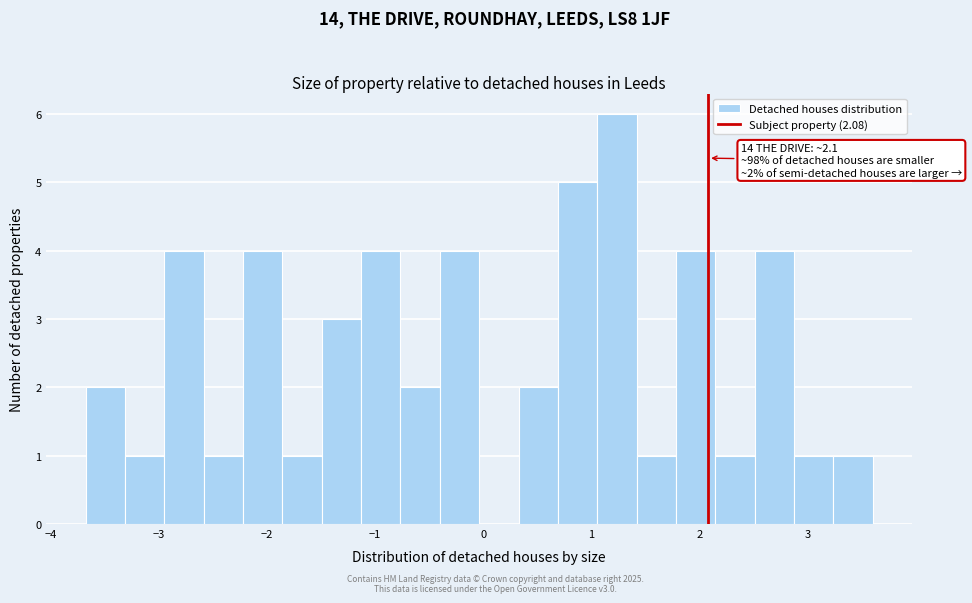

Read against the x-axis, roughly where is the centre of the tallest bar?

1.2